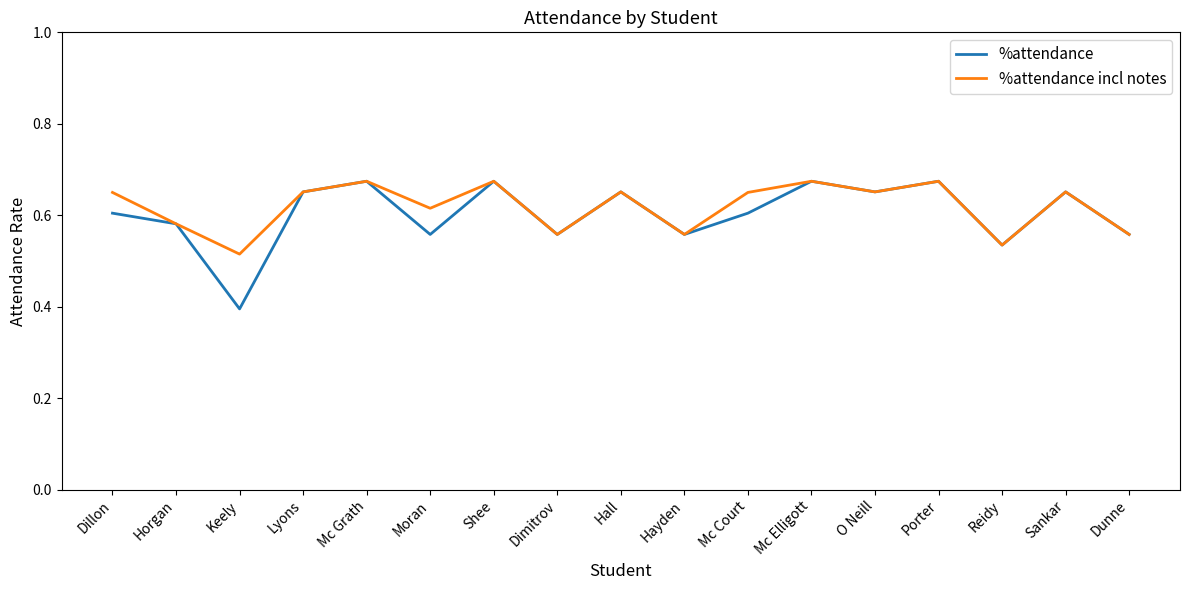

The %attendance incl notes series shows 0.6 at Dunne. True or false?

True